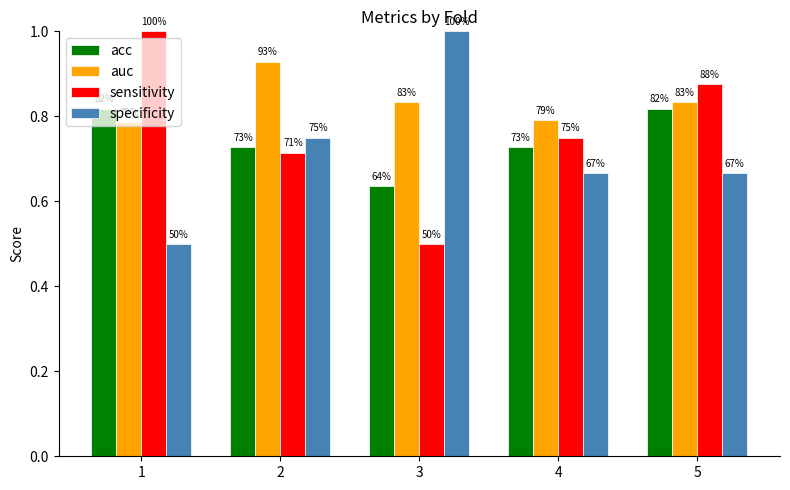

What is the difference between the maximum and second lowest values in the specificity series?

0.3